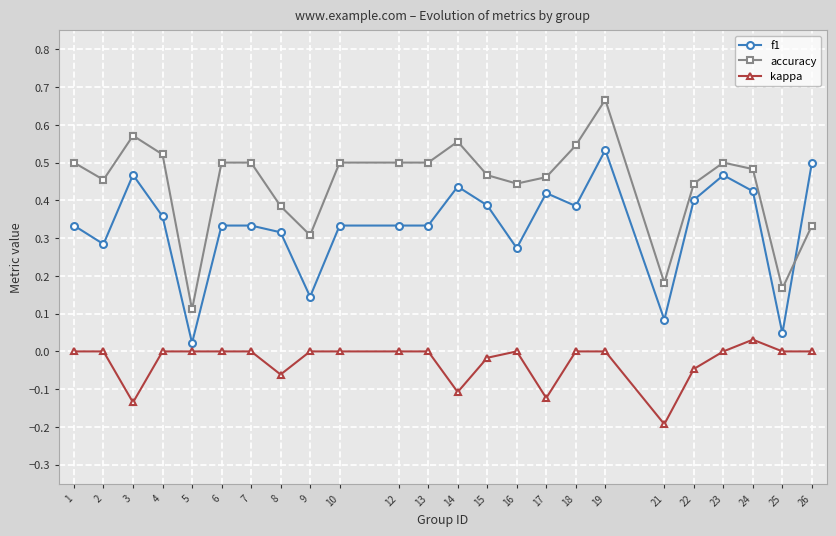

Rank the series by their average value, from lowest to highest.

kappa, f1, accuracy